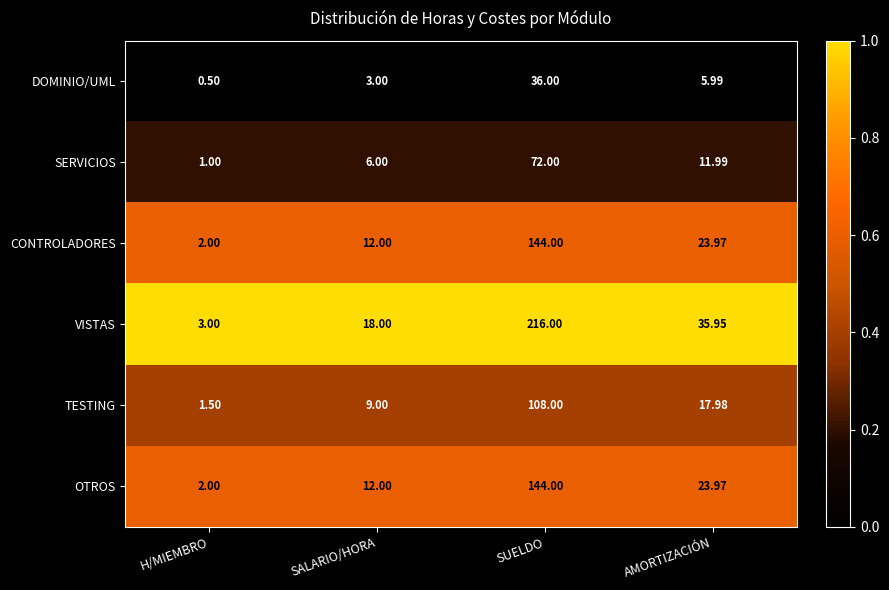

At how many categories does at least one series exceed 0?

4